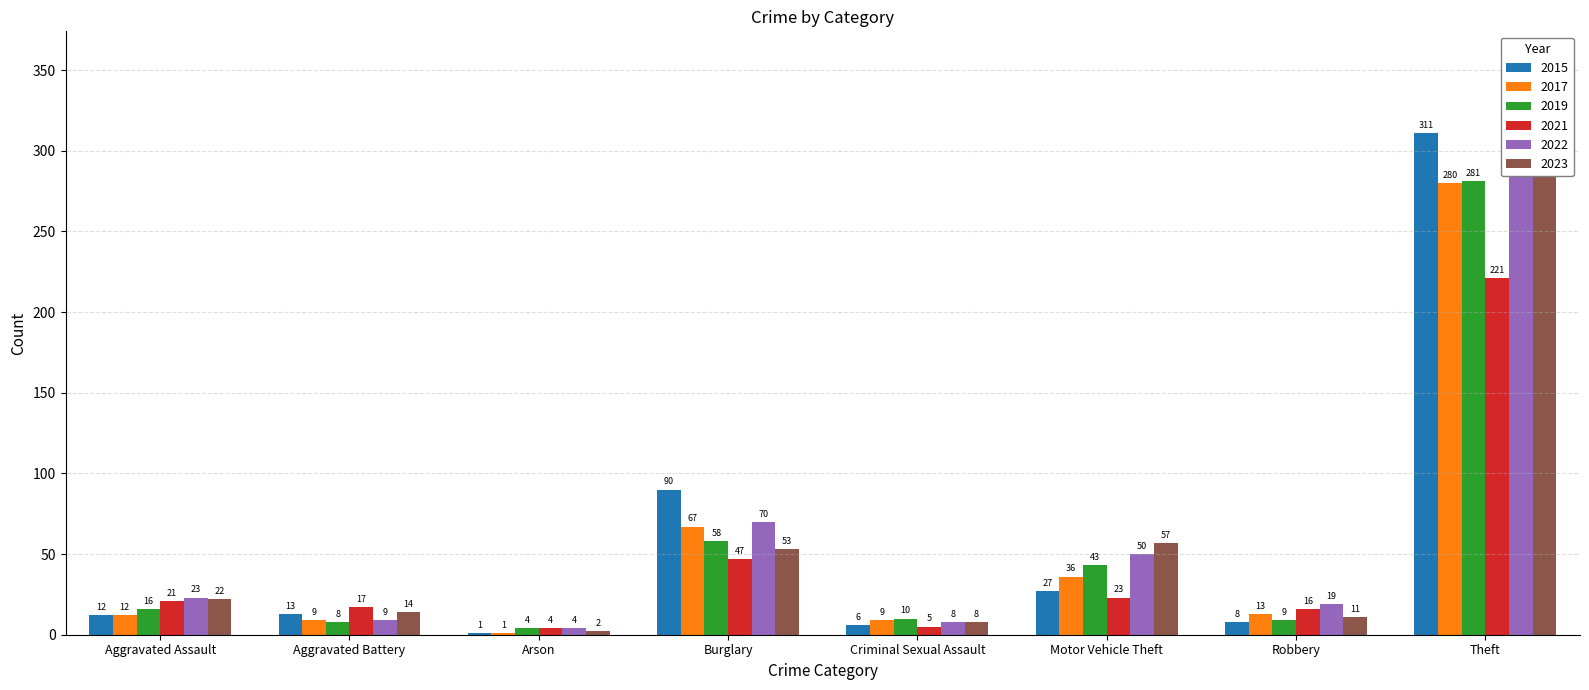

Reading left to right, transcribe all the data shown in this chart.

2015: Aggravated Assault=12	Aggravated Battery=13	Arson=1	Burglary=90	Criminal Sexual Assault=6	Motor Vehicle Theft=27	Robbery=8	Theft=311
2017: Aggravated Assault=12	Aggravated Battery=9	Arson=1	Burglary=67	Criminal Sexual Assault=9	Motor Vehicle Theft=36	Robbery=13	Theft=280
2019: Aggravated Assault=16	Aggravated Battery=8	Arson=4	Burglary=58	Criminal Sexual Assault=10	Motor Vehicle Theft=43	Robbery=9	Theft=281
2021: Aggravated Assault=21	Aggravated Battery=17	Arson=4	Burglary=47	Criminal Sexual Assault=5	Motor Vehicle Theft=23	Robbery=16	Theft=221
2022: Aggravated Assault=23	Aggravated Battery=9	Arson=4	Burglary=70	Criminal Sexual Assault=8	Motor Vehicle Theft=50	Robbery=19	Theft=314
2023: Aggravated Assault=22	Aggravated Battery=14	Arson=2	Burglary=53	Criminal Sexual Assault=8	Motor Vehicle Theft=57	Robbery=11	Theft=317